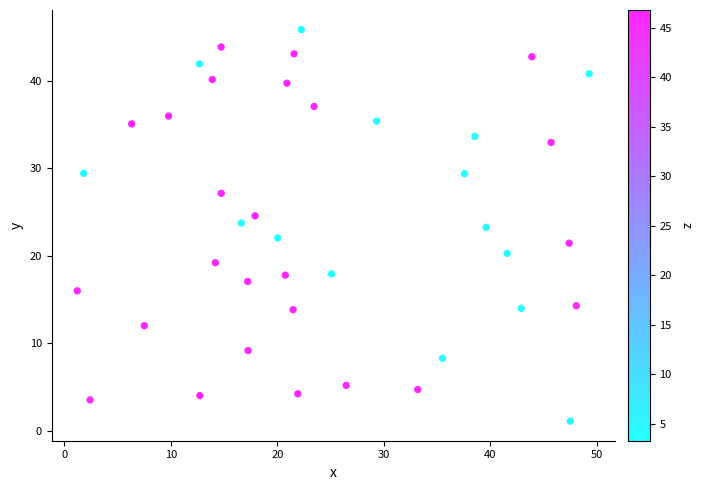

What is the range of Y values (max minus min)?

44.7